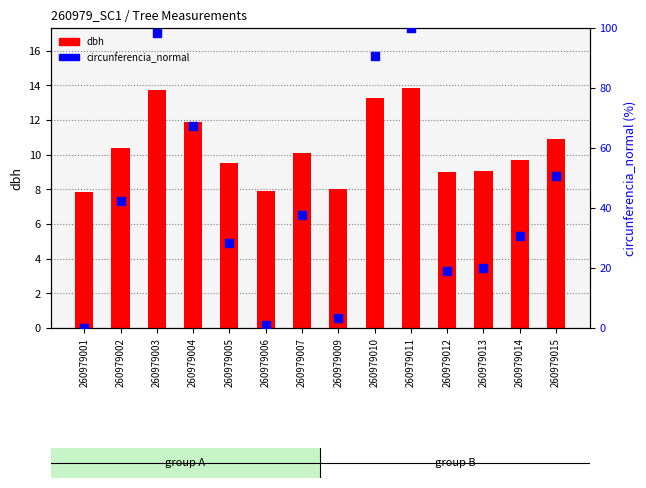

Which series contains the highest Y value?

circunferencia_normal